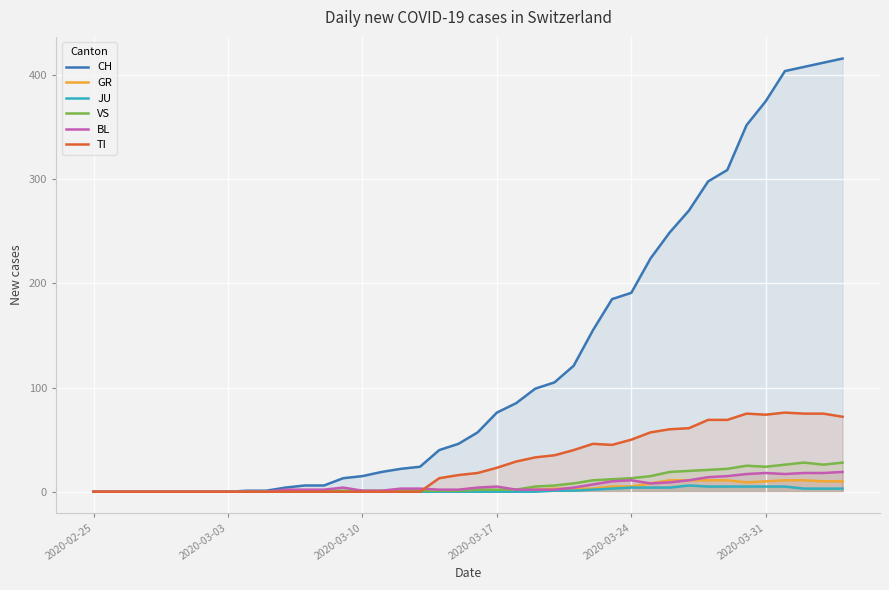

What is the maximum value shown in the chart?

416